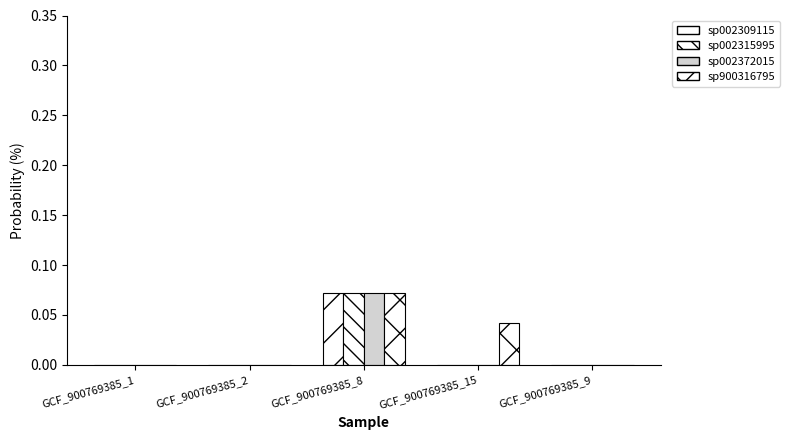

True or false: sp002372015 has a value of 0.0 at GCF_900769385_9.

True